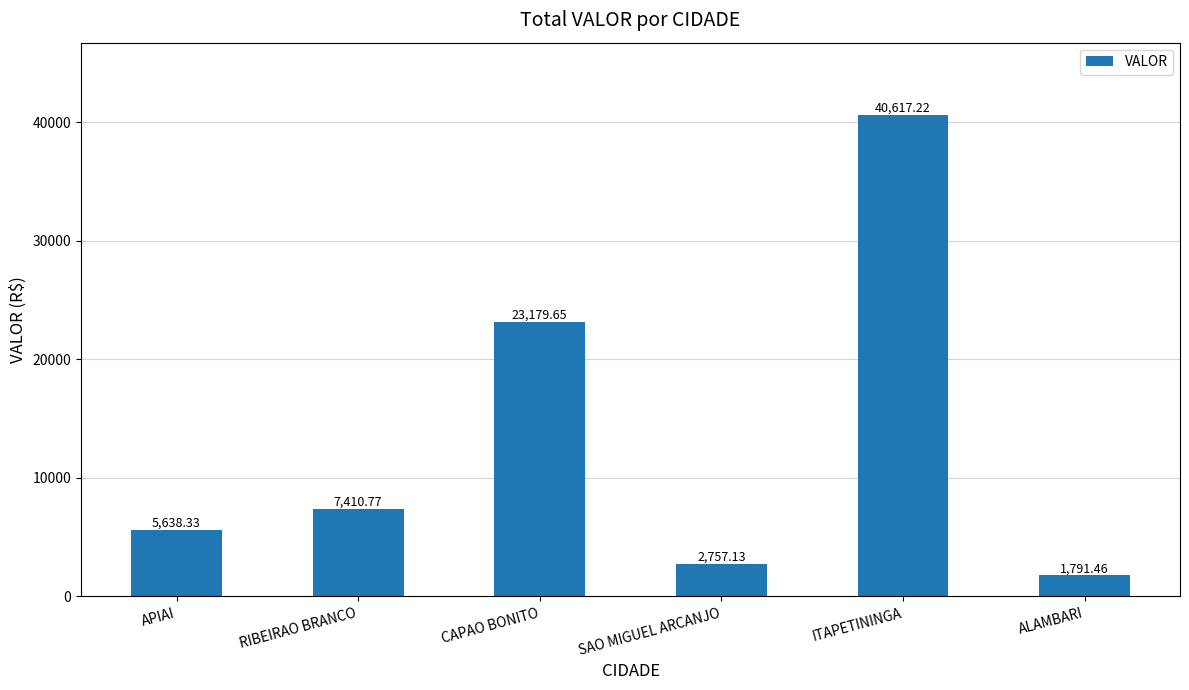

What is the difference between the maximum and second lowest values?

37860.1